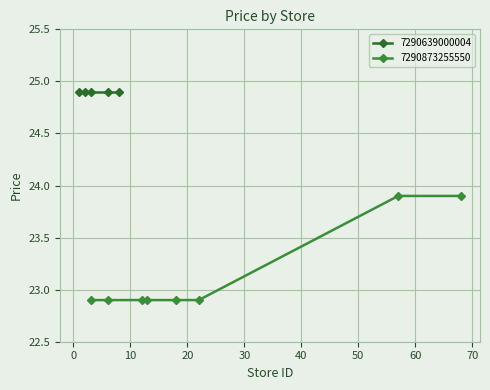

What is the value of the 3rd point from the left?

22.9